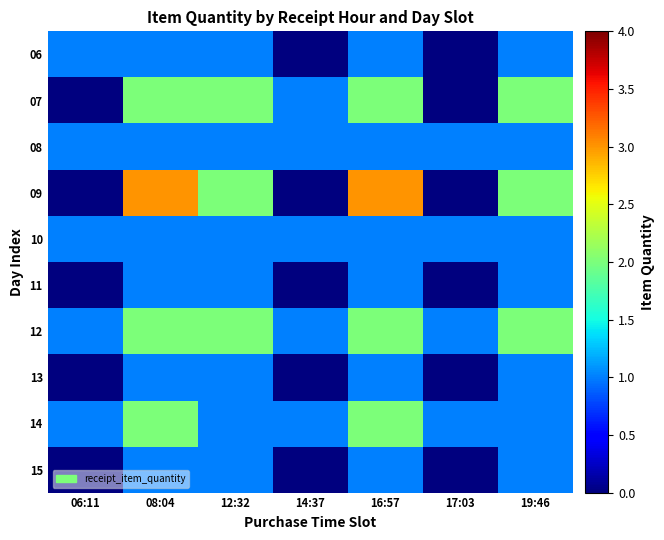

Which label corresponds to the smallest value in the chart?

14:37